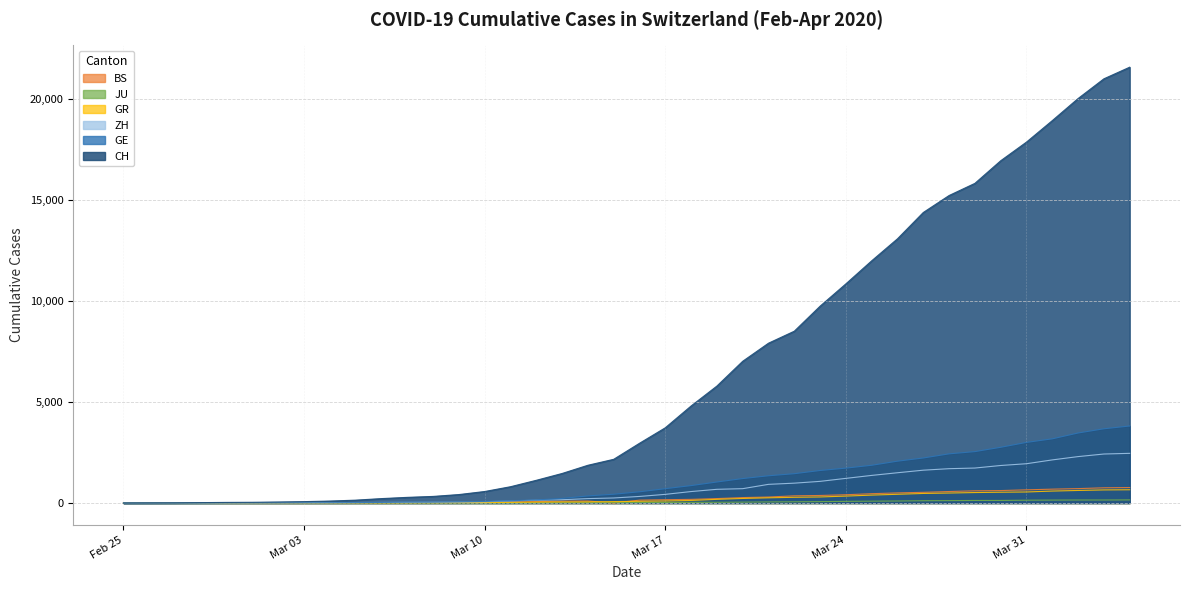

Which series has the largest range (max minus min)?

CH